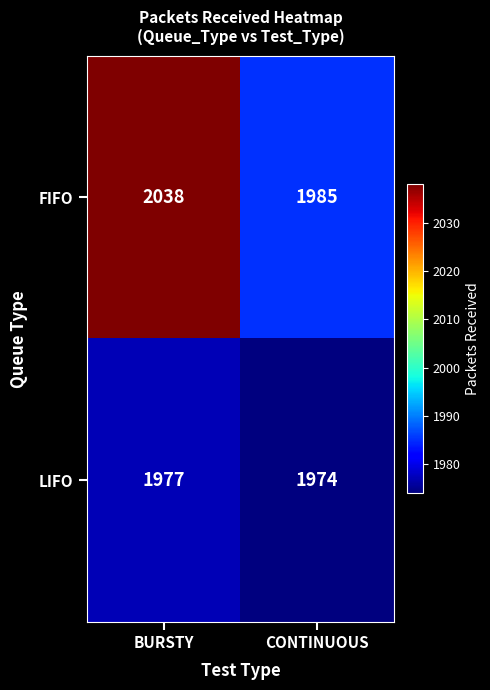

Which label corresponds to the largest value in the chart?

BURSTY